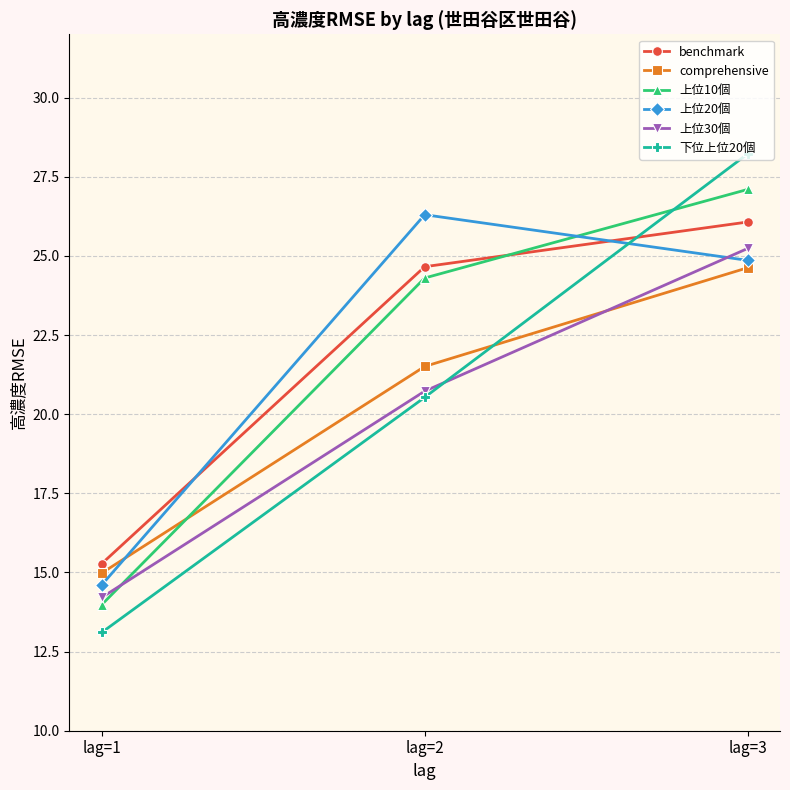

At which category is the sum across all series the highest?

lag=3